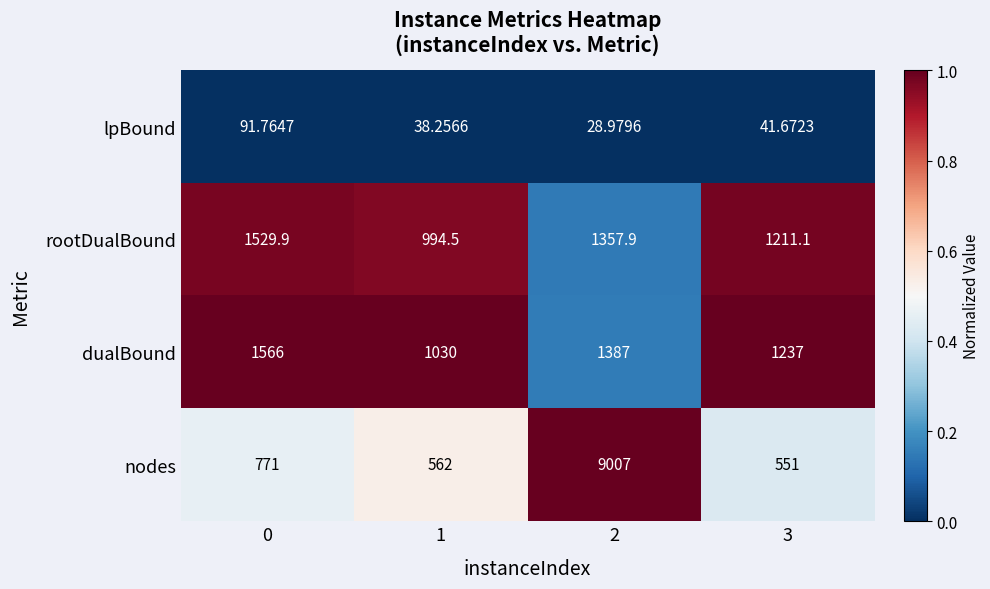

What is the total value across all series at 0?

3958.7